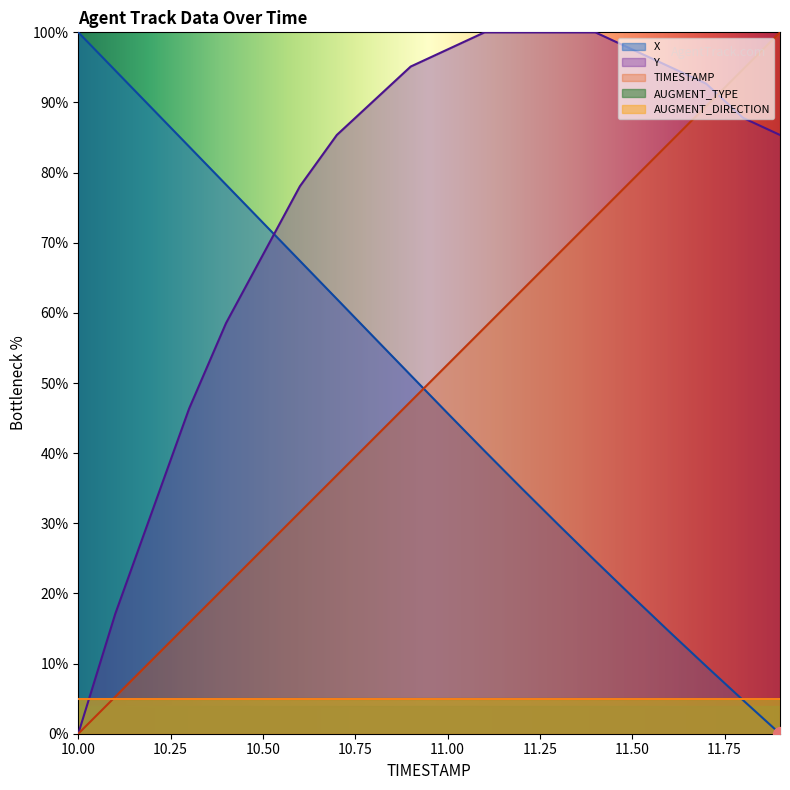

How many times do Y and TIMESTAMP cross each other?

1